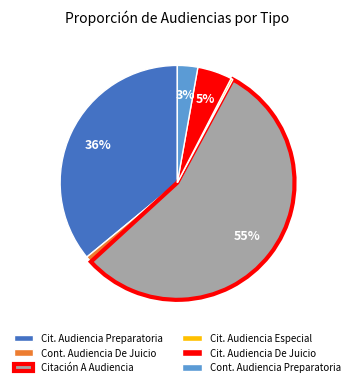

Is Citación A Audiencia the majority of the pie?

Yes